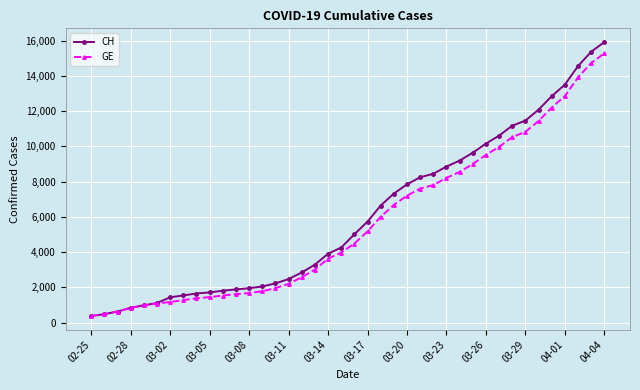

How many lines are shown in the chart?

2